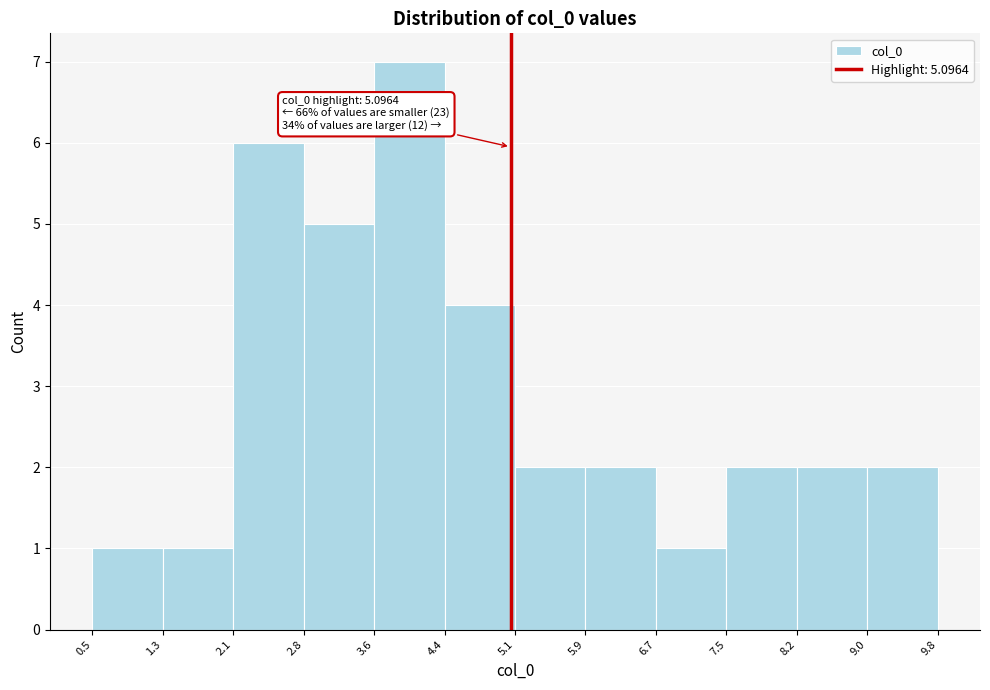

Over which range of the x-axis is the bar tallest?

3.6 to 4.4